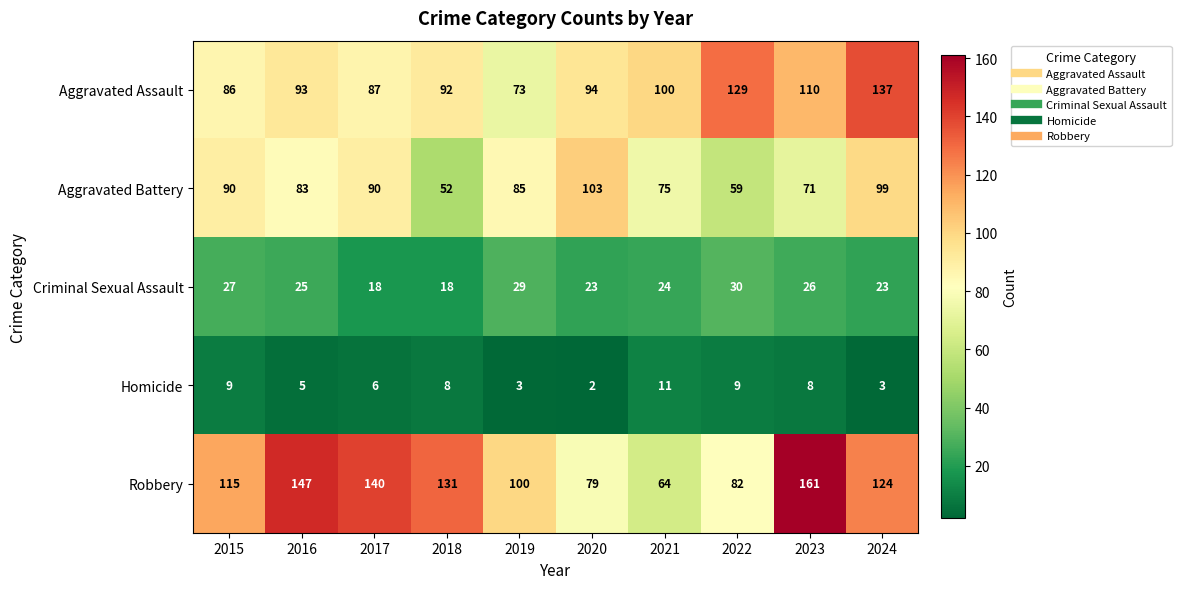

Is it true that Robbery equals 131 at 2018?

True